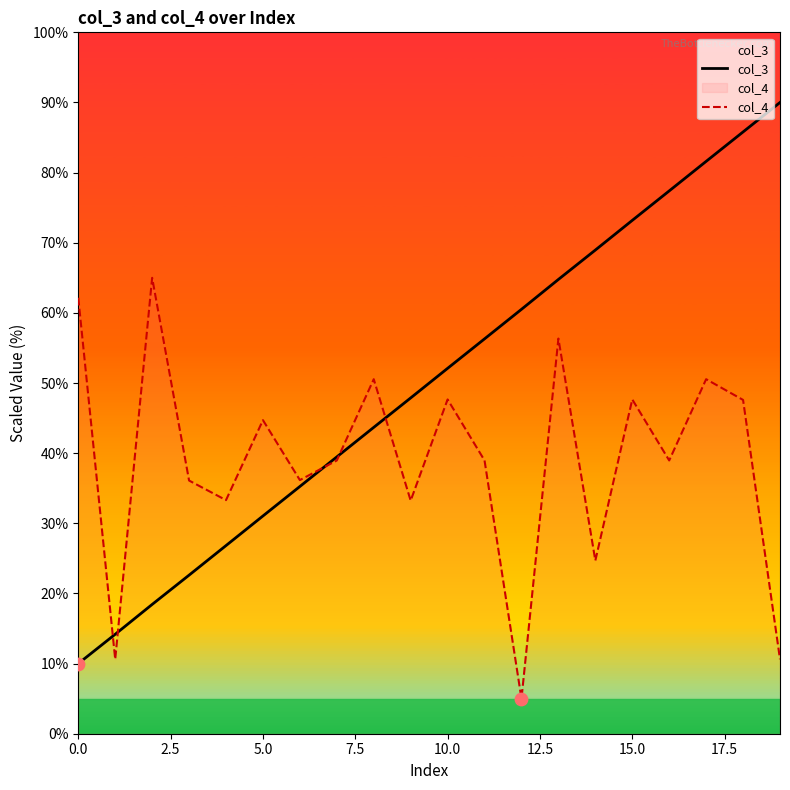

Which series has the largest total across all categories?

col_3